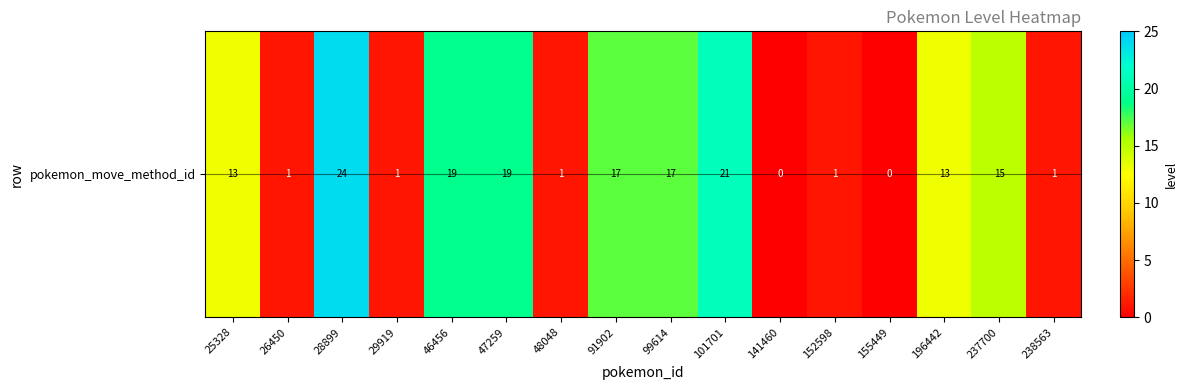

At which label does the data first exceed 13?

28899